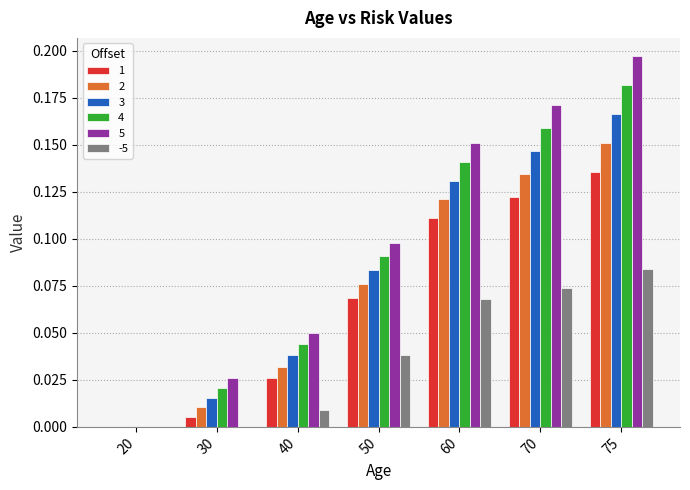

Which series changed the most between 40 and 70?

5